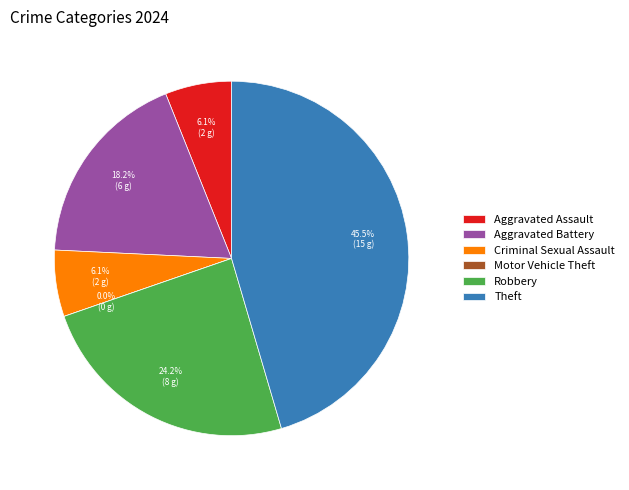

To the nearest percent, what percentage of the pie is Aggravated Battery?

18%